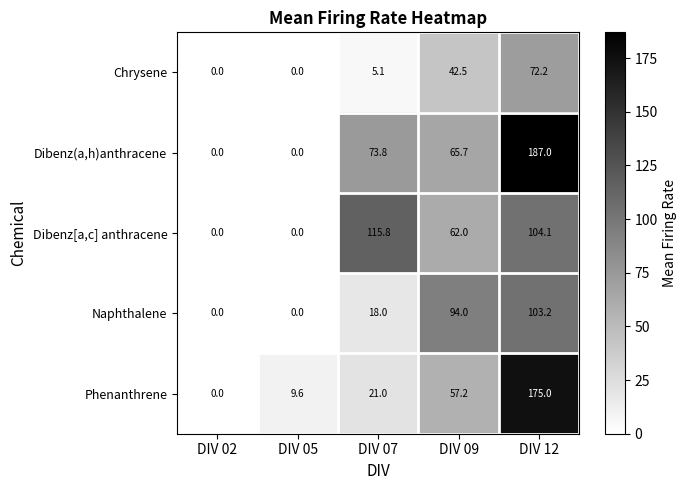

What is the total value across all series at DIV 12?

641.5